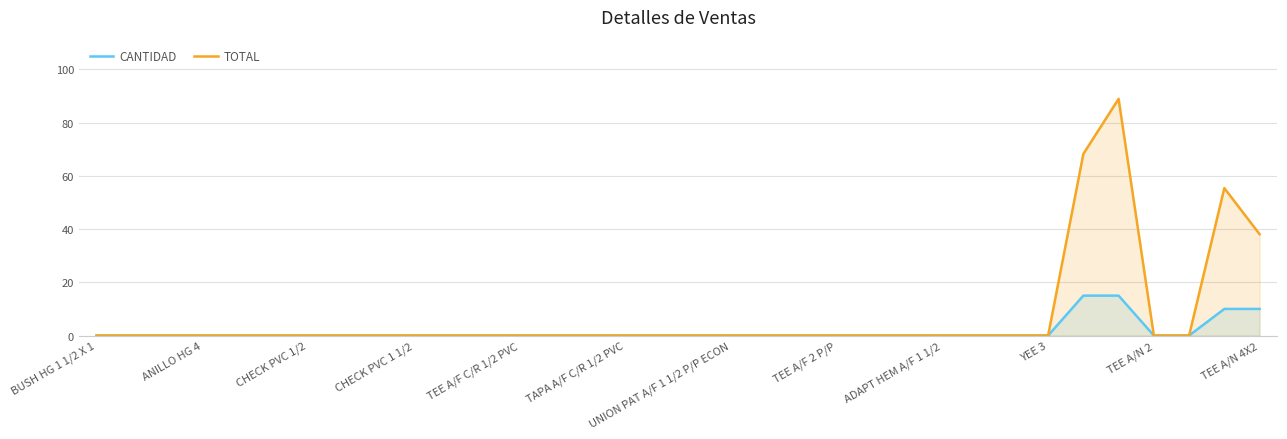

What is the greatest value displayed?

89.0